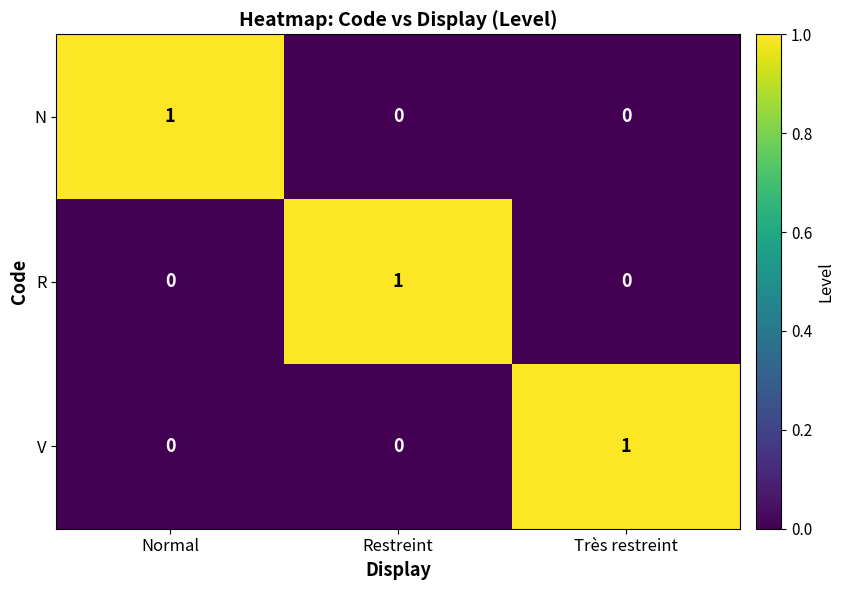

At how many categories does at least one series exceed 0?

3